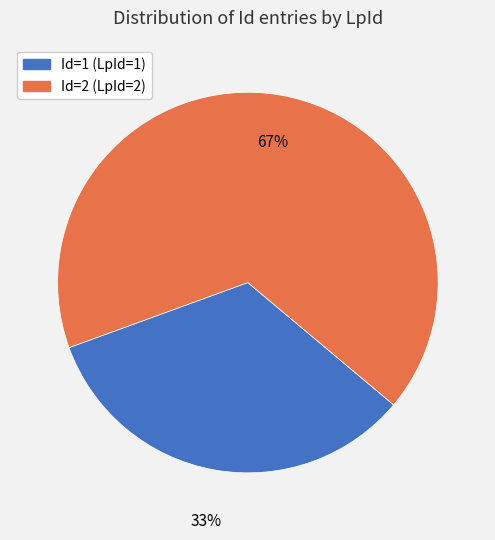

Does any single category account for the majority?

Yes